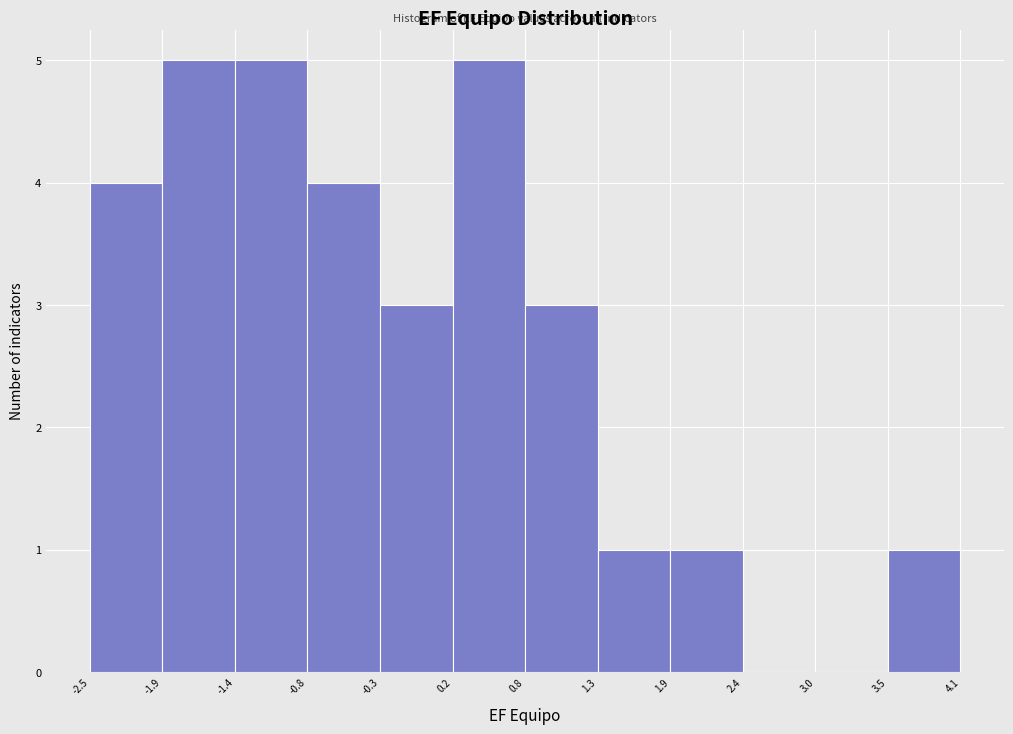

How tall is the bar that spans 1.9 to 2.4 on the x-axis? The values are not printed on the chart, so give them approximately, as read against the axis.

1